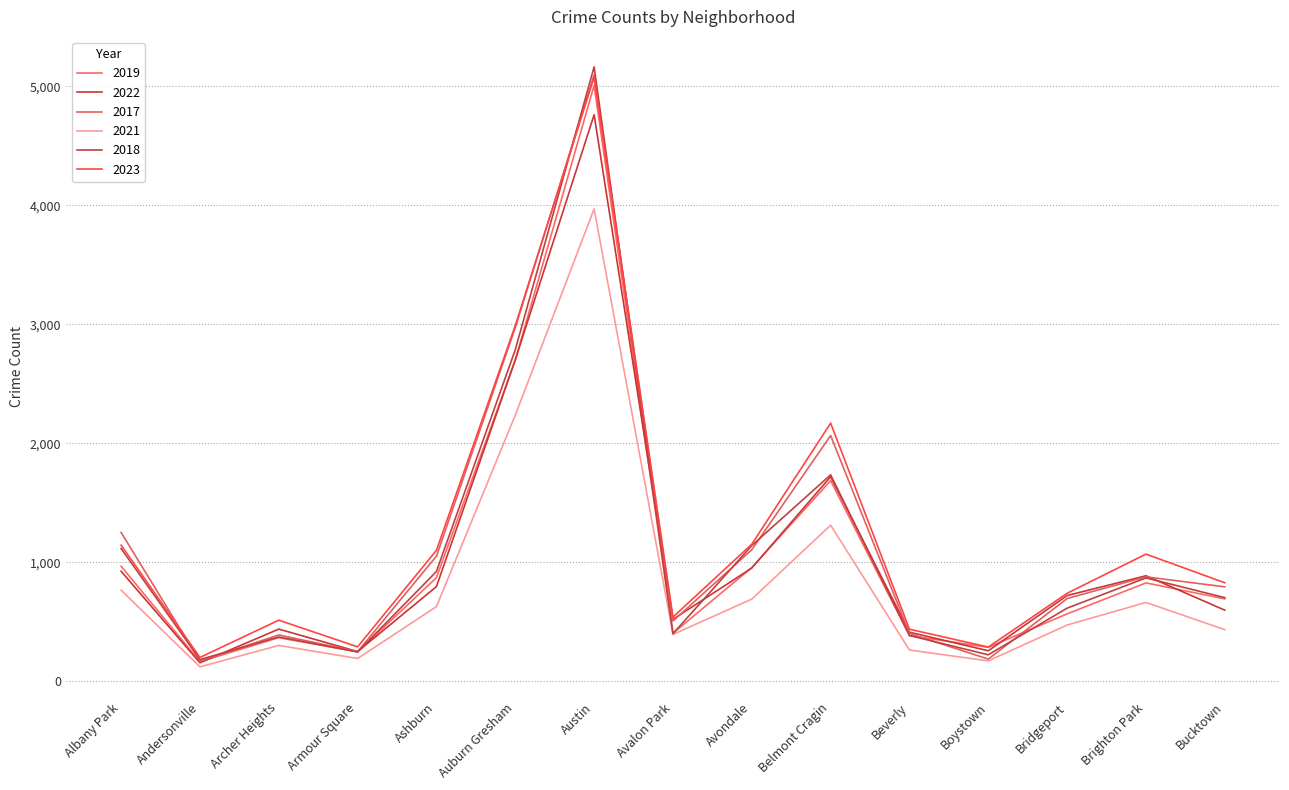

Which has a higher value, Archer Heights or Andersonville?

Archer Heights